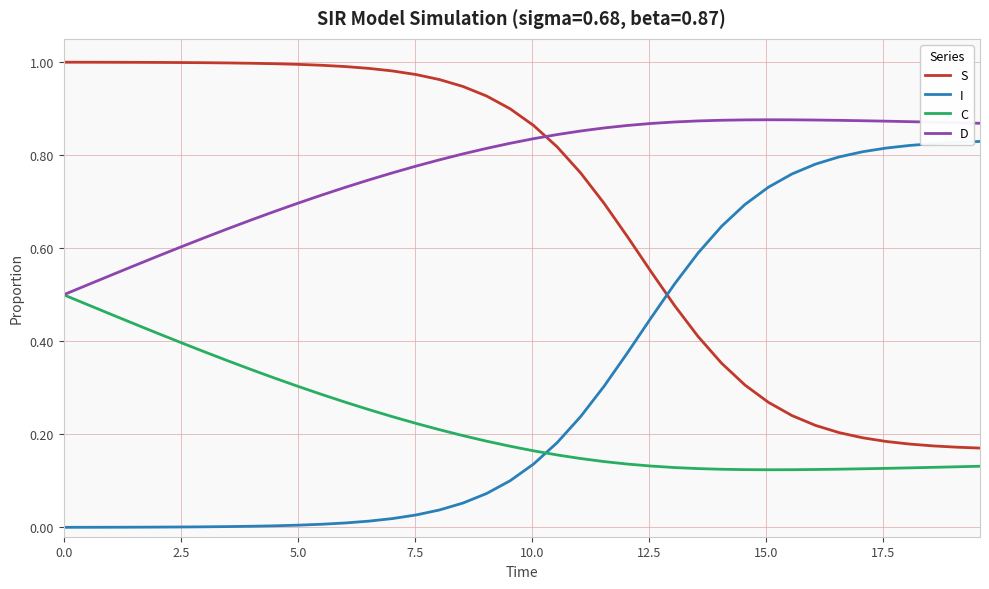

How many intersections are there between D and S?

1